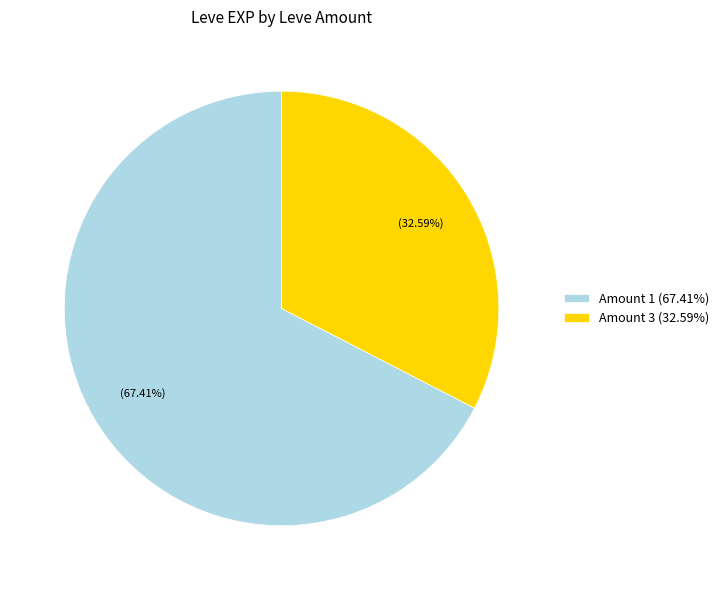

Combined, do Amount 3 (32.59%) and Amount 1 (67.41%) account for over 50%?

Yes